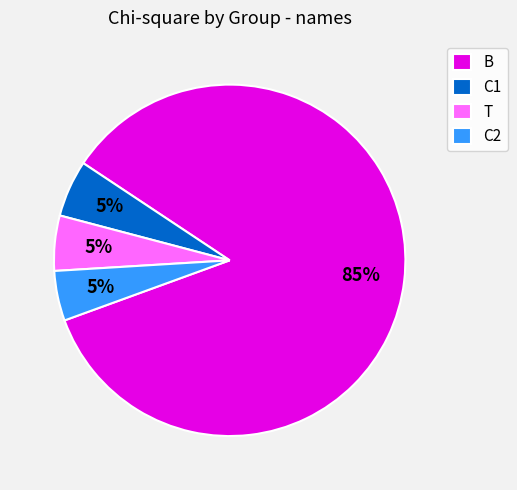

Is it true that T is 5% of the pie?

True